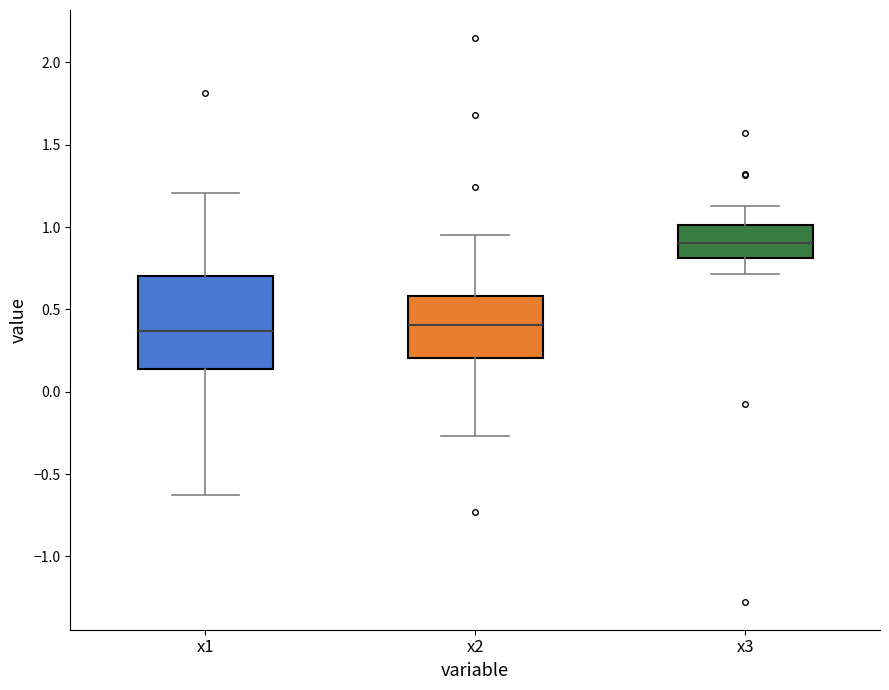

Which box's median line is the highest?

x3